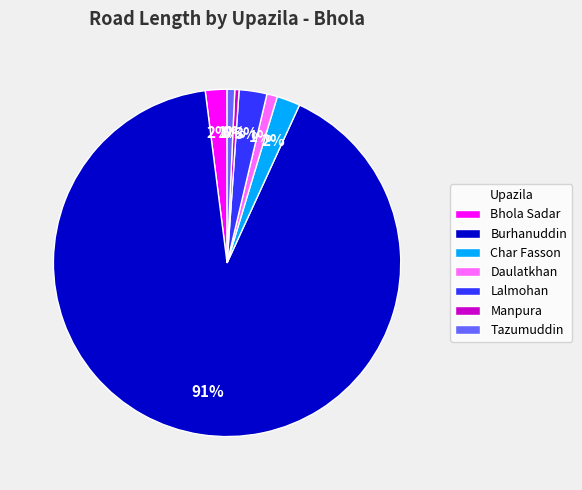

The Tazumuddin slice represents 10% of the pie. True or false?

False